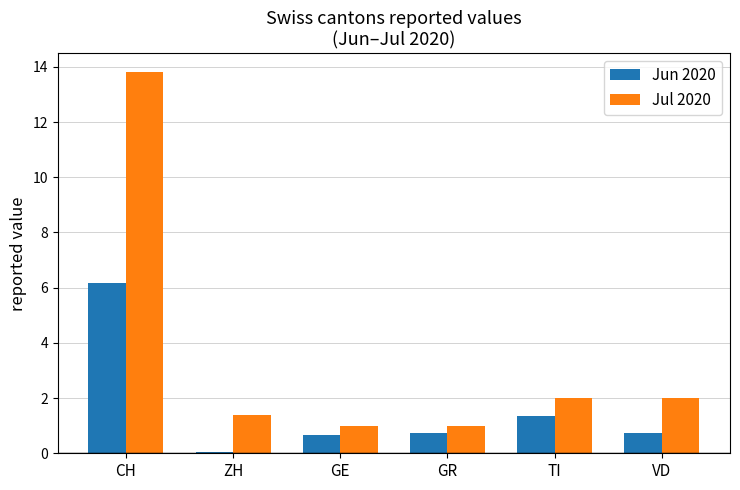

At which category is the sum across all series the highest?

CH